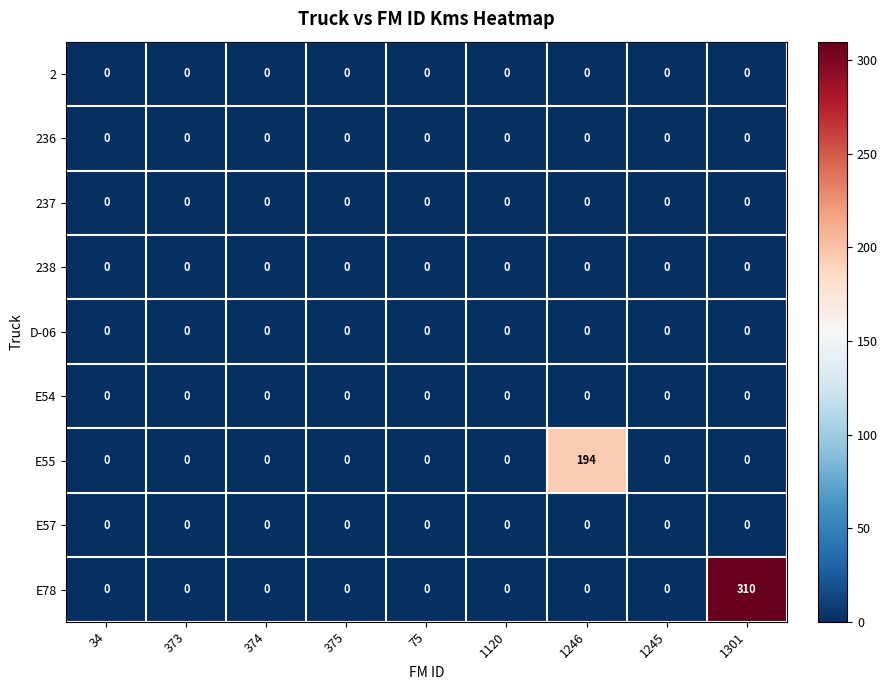

Between 375 and 1246, which series saw the biggest shift?

E55